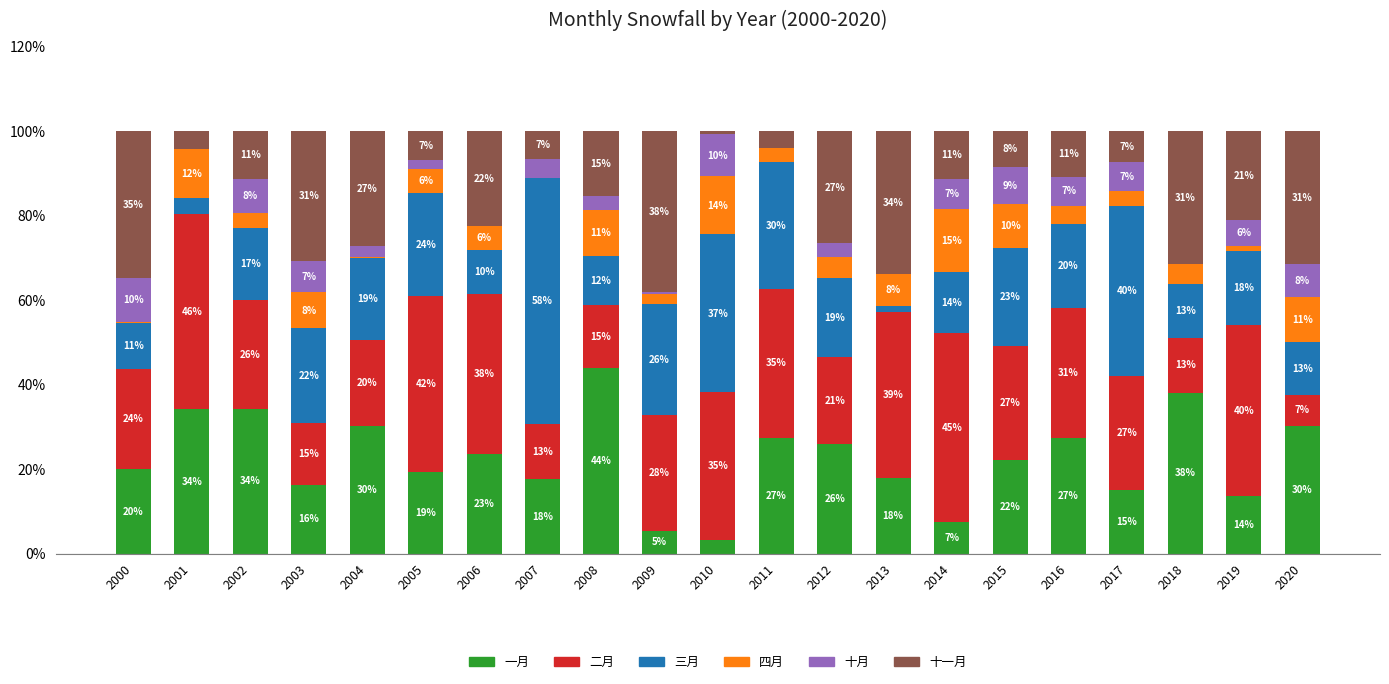

What is the total value across all series at 2007?

100.0